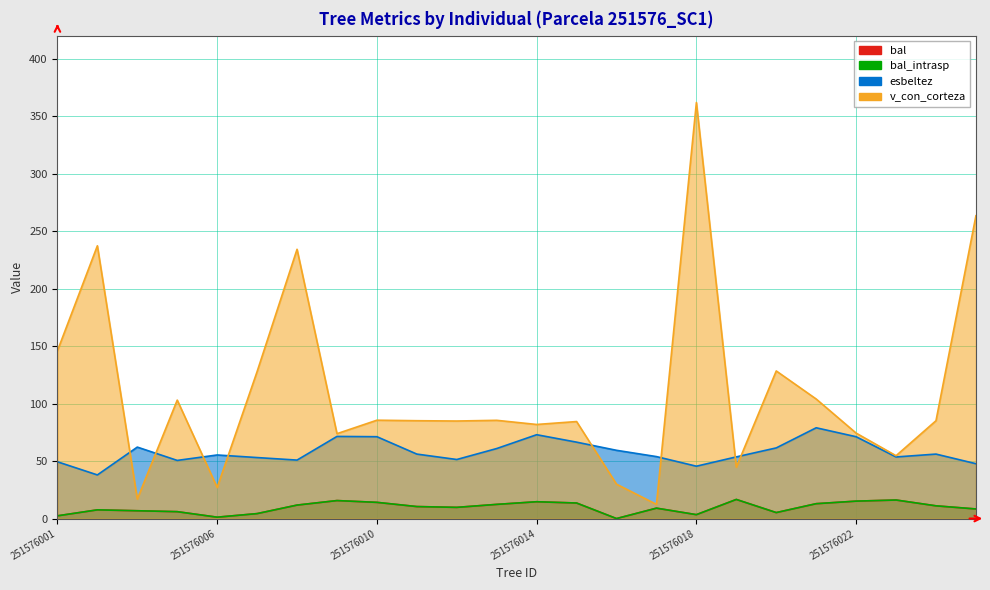

True or false: bal and v_con_corteza cross at least once.

False